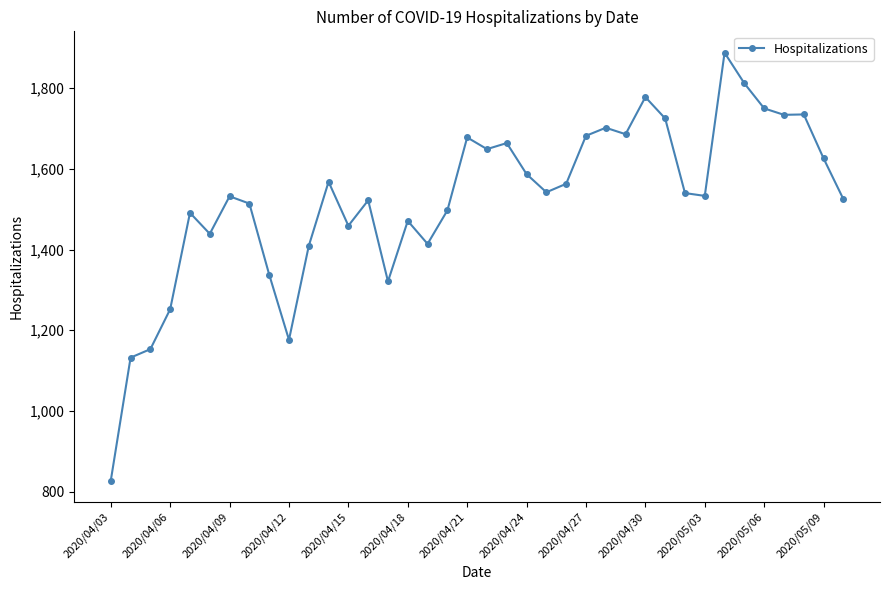

What is the difference between the maximum and minimum values?

1061